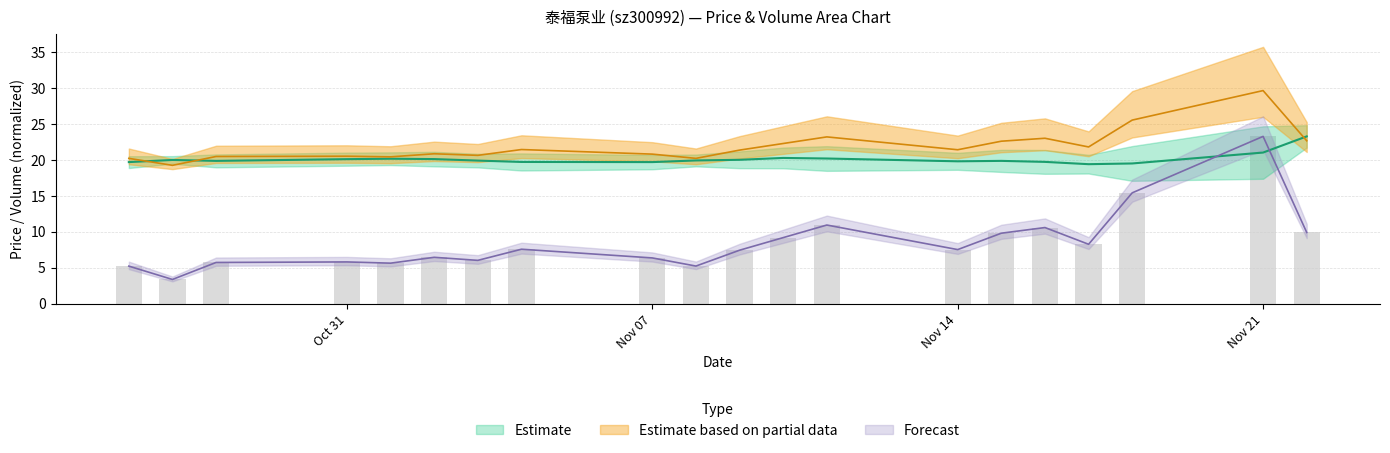

Does the chart contain any negative values?

No